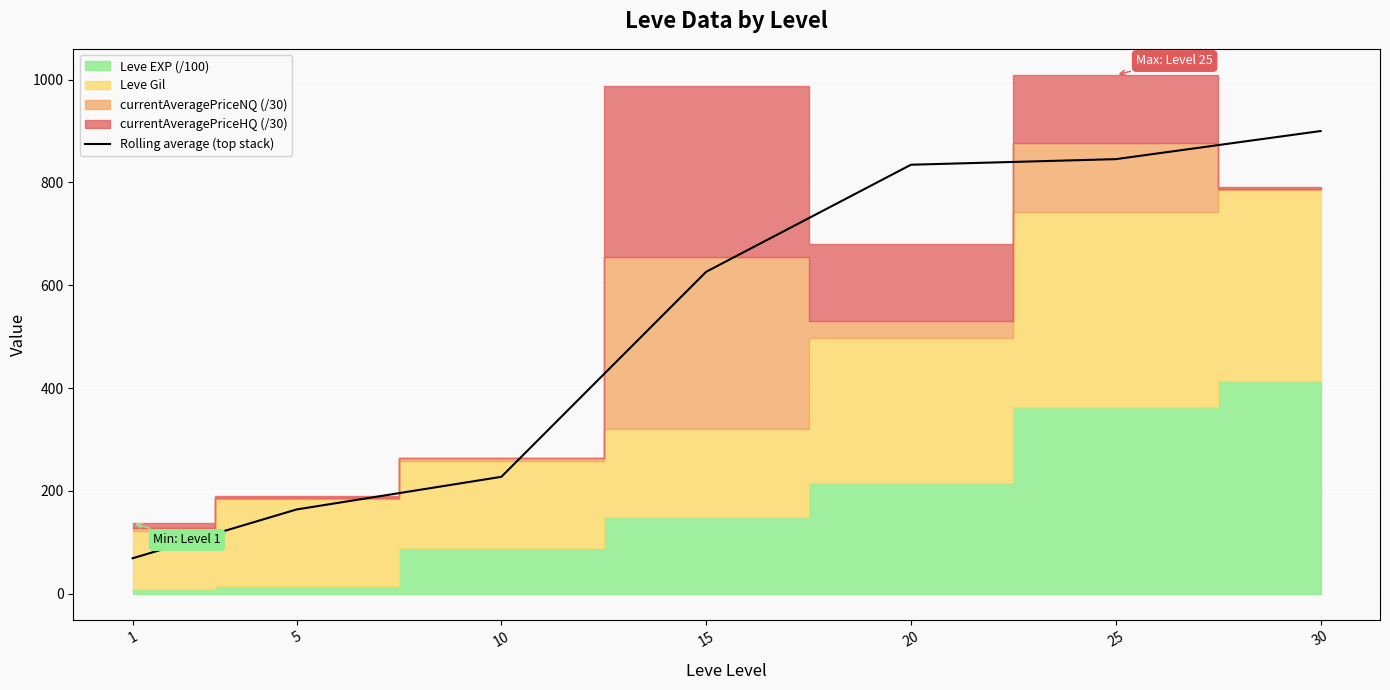

Reading left to right, list all the values displayed in this chart.

1=68.7	5=163.7	10=227.2	15=626.2	20=834.5	25=845.4	30=900.1